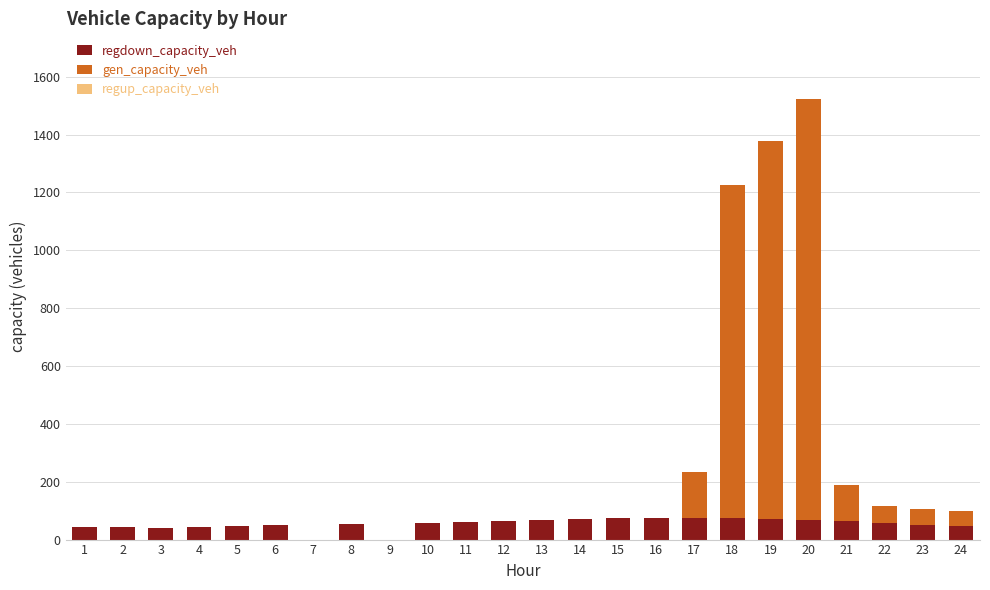

What is the highest value of the regdown_capacity_veh series?

75.8